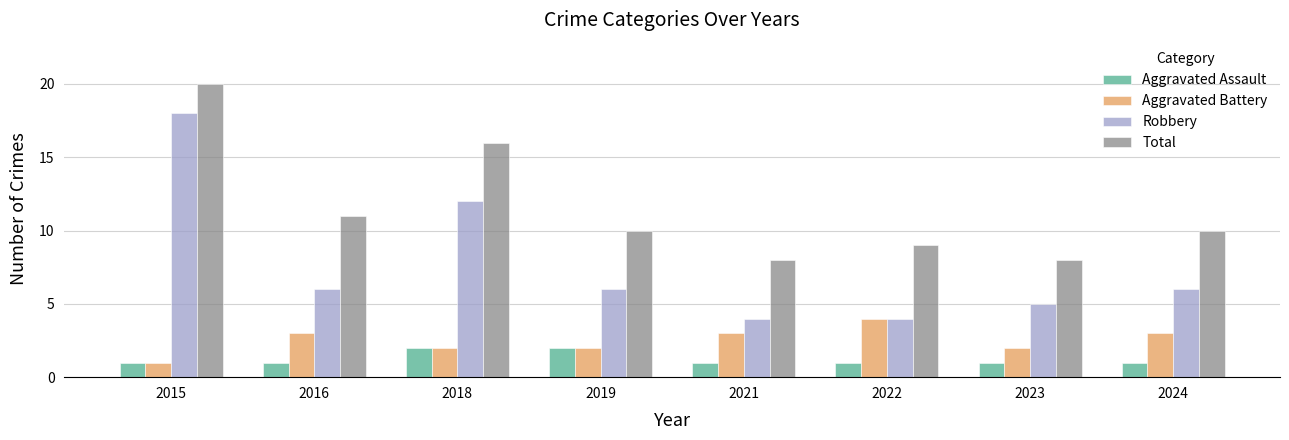

At how many categories does at least one series exceed 3?

8